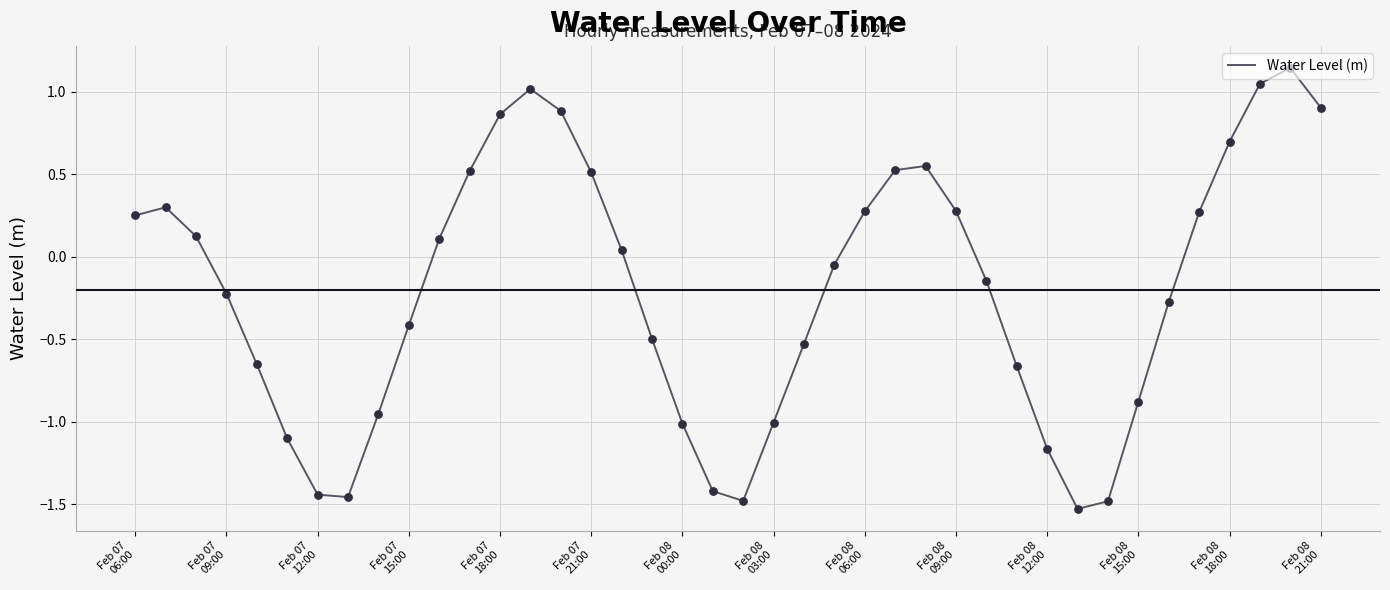

What is the difference between the maximum and minimum values?

2.7